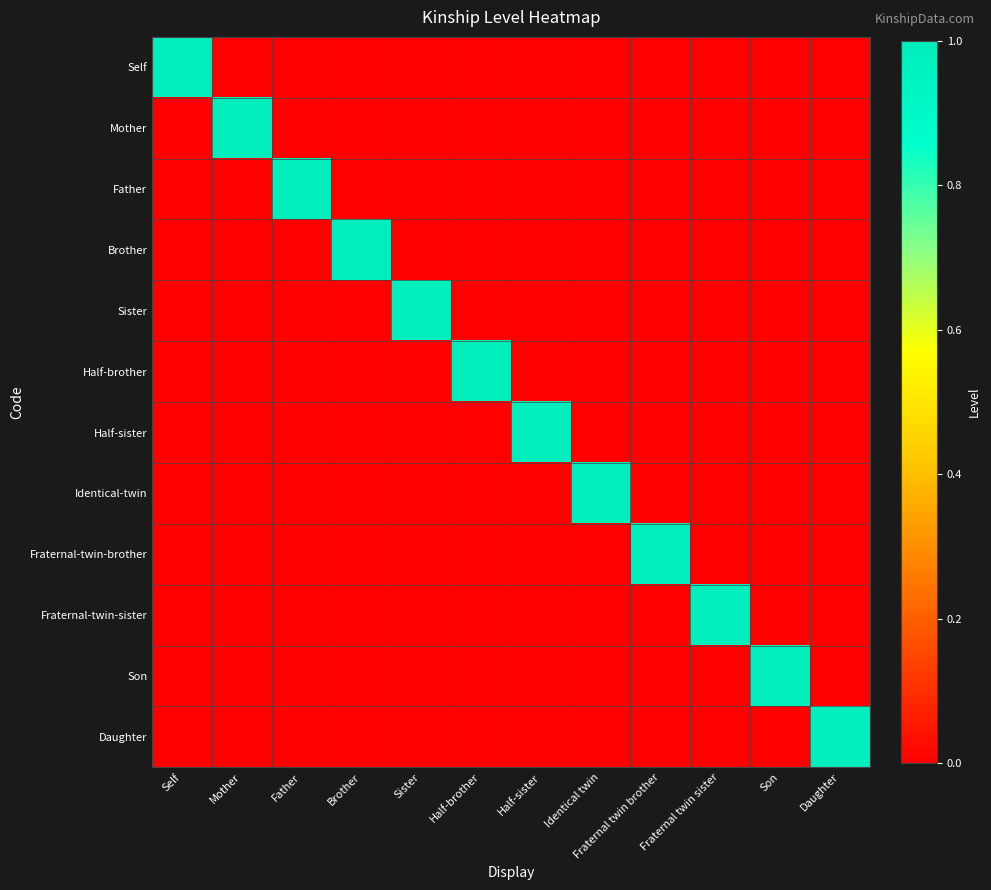

Which series has the largest total across all categories?

Self